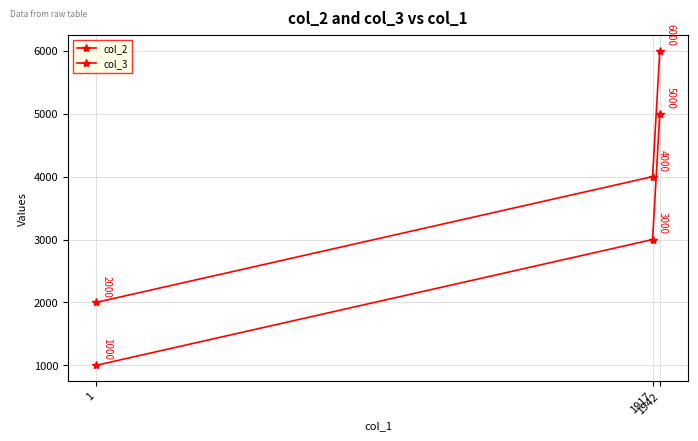

Count the number of data series in this chart.

2